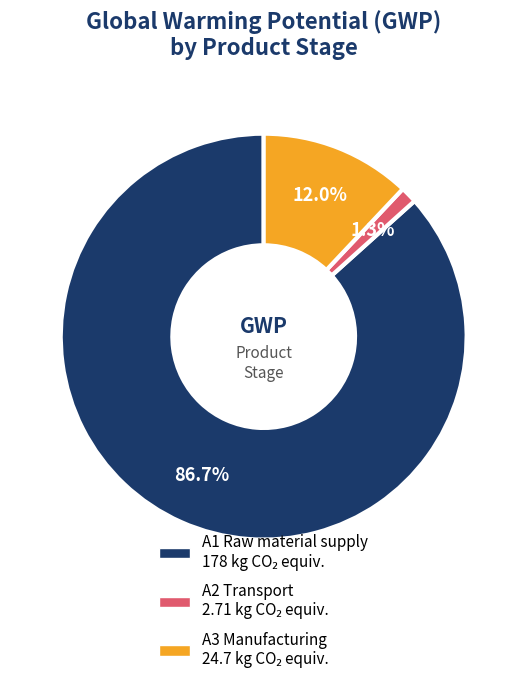

Which has a higher value, A2 Transport or A3 Manufacturing?

A3 Manufacturing